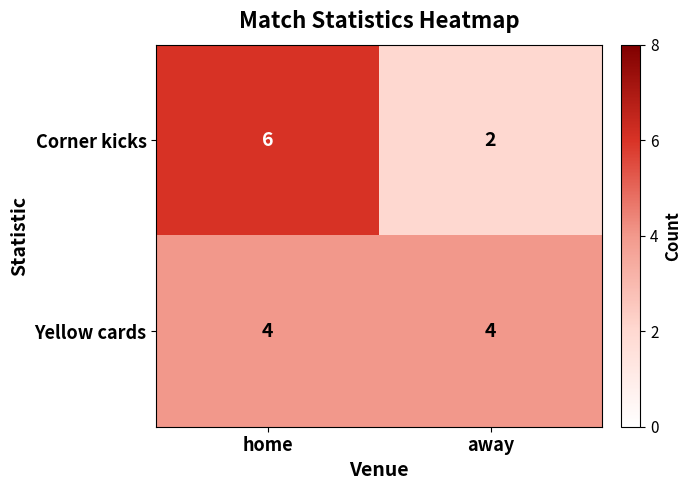

At home, list the series in order from largest to smallest.

Corner kicks, Yellow cards